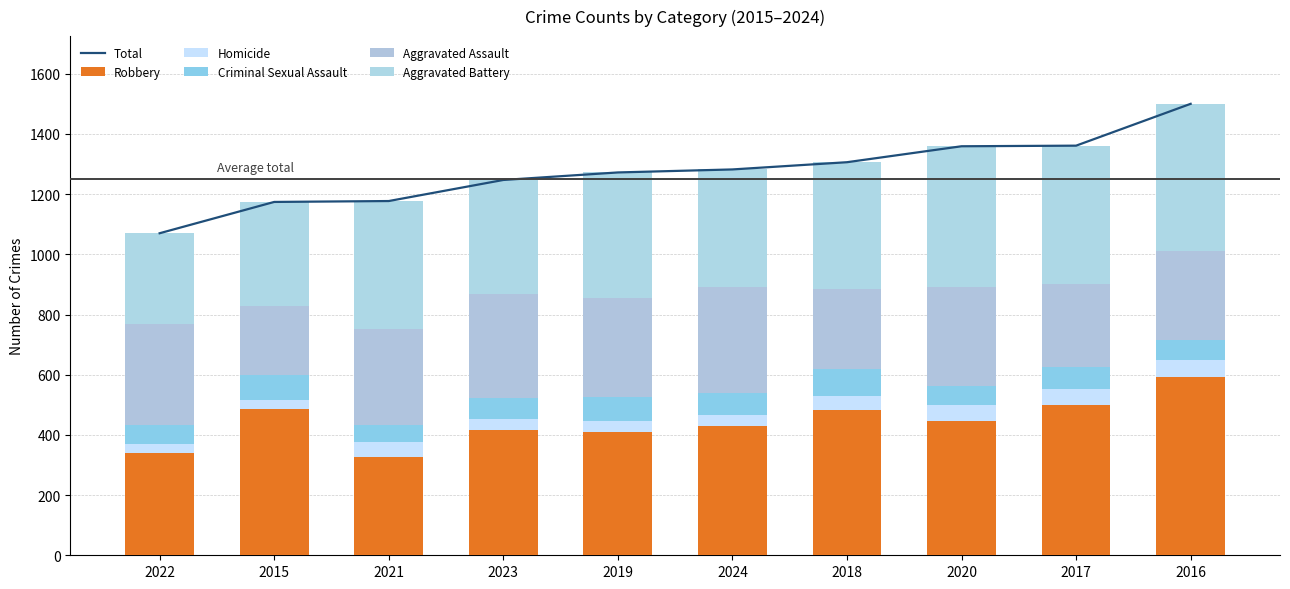

Rank the series by their maximum value, from highest to lowest.

Total, Robbery, Aggravated Battery, Aggravated Assault, Criminal Sexual Assault, Homicide